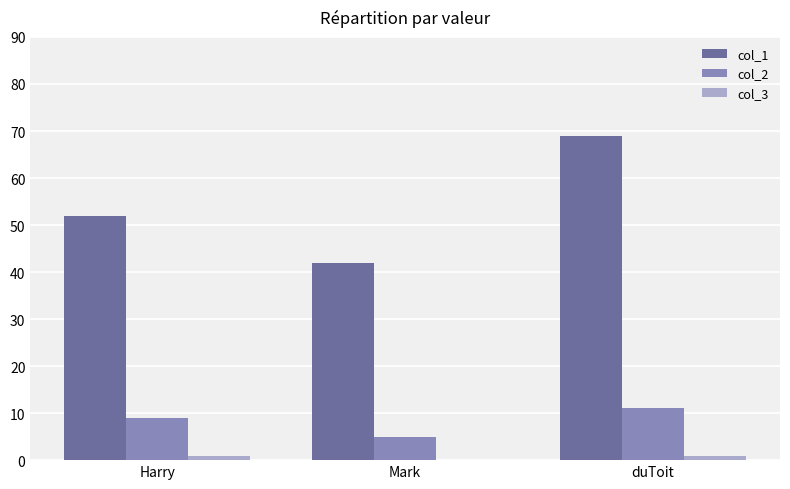

The value of col_1 at duToit is 23.2. True or false?

False